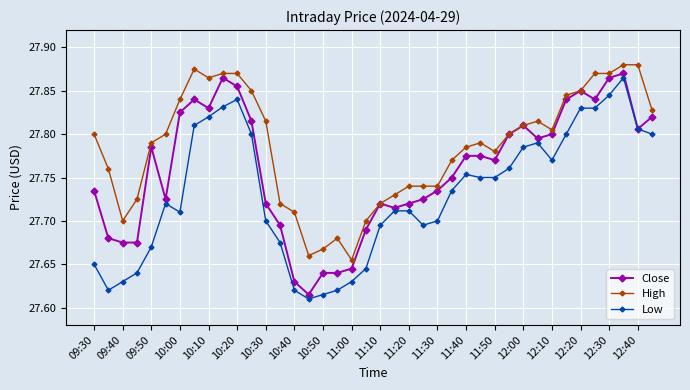

Rank the series by their maximum value, from lowest to highest.

Low, Close, High